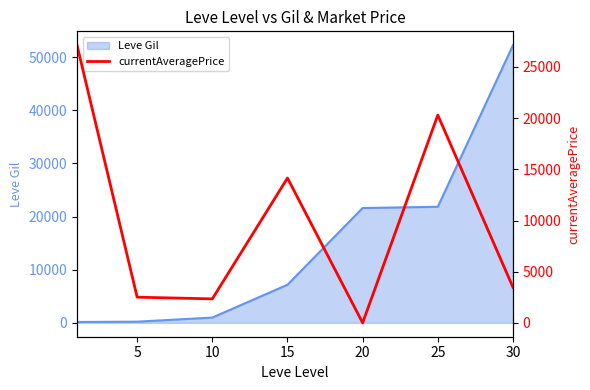

Approximately how many times larger is the value at 15 compared to 10?

6.0